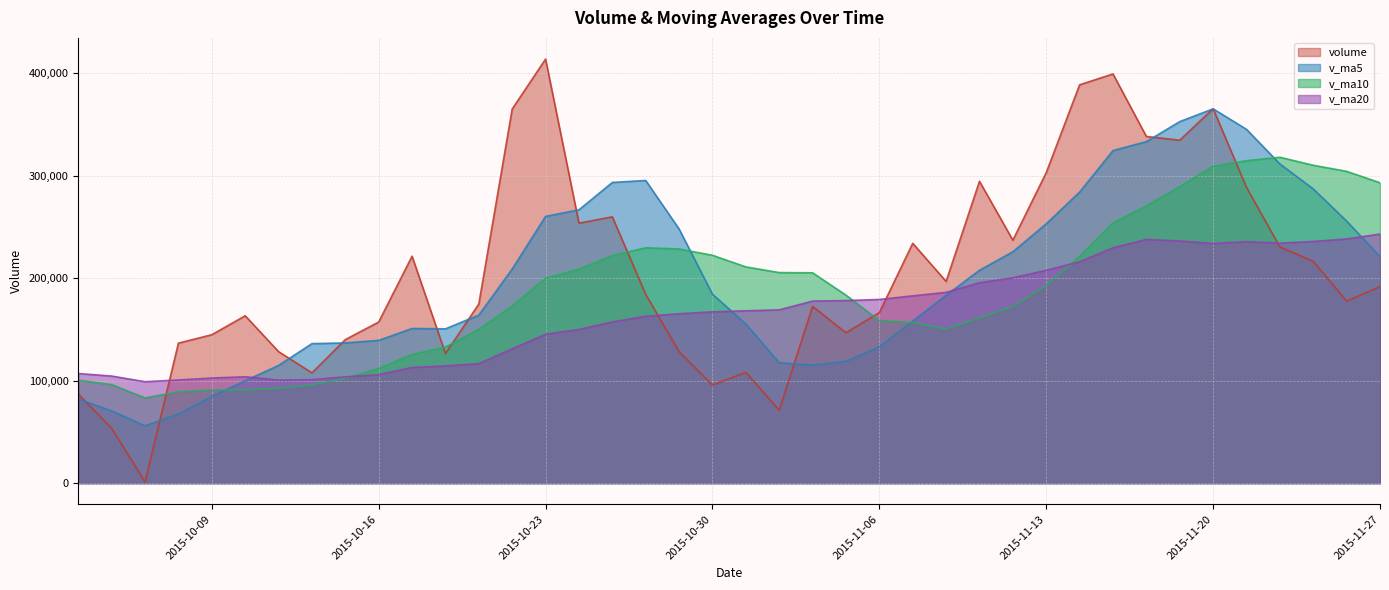

Between 2015-11-23 and 2015-10-27, which series saw the biggest shift?

v_ma10